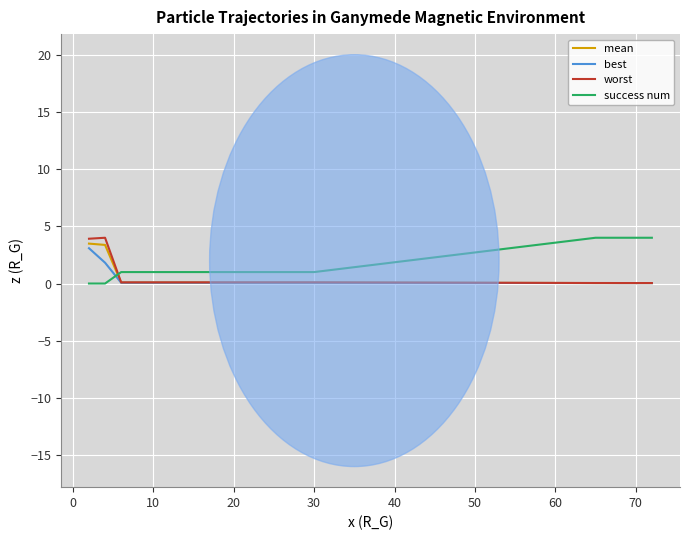

Which series ends up on top after the final intersection of worst and success num?

success num